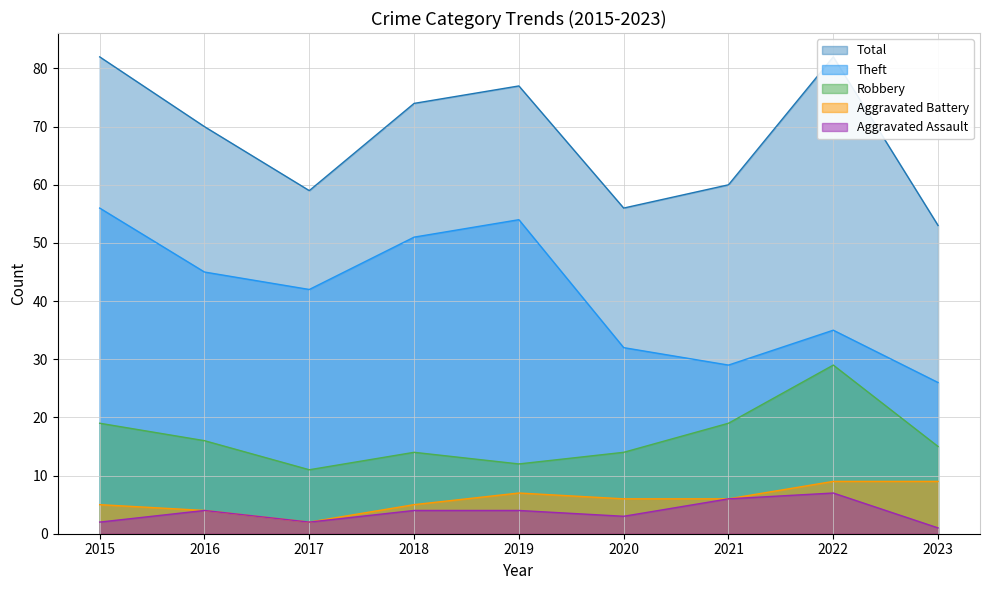

How many lines are shown in the chart?

5